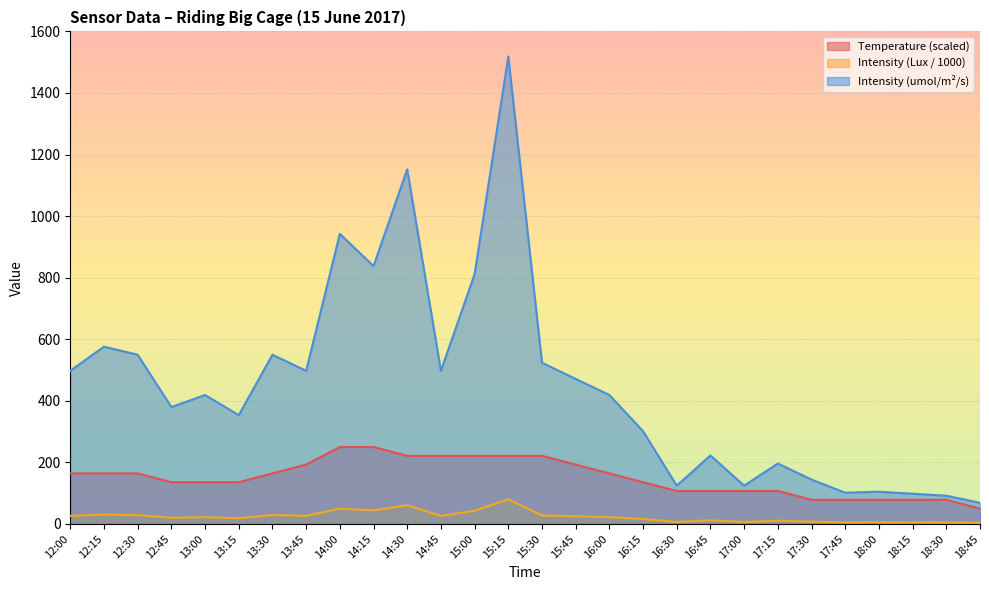

Which series has the widest spread of values?

Intensity (umol/m²/s)